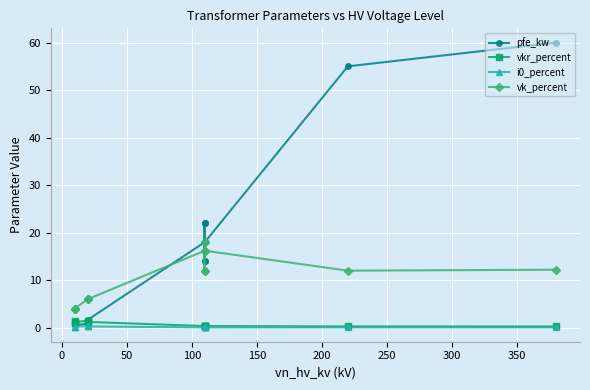

Rank the series by their maximum value, from highest to lowest.

pfe_kw, vk_percent, vkr_percent, i0_percent